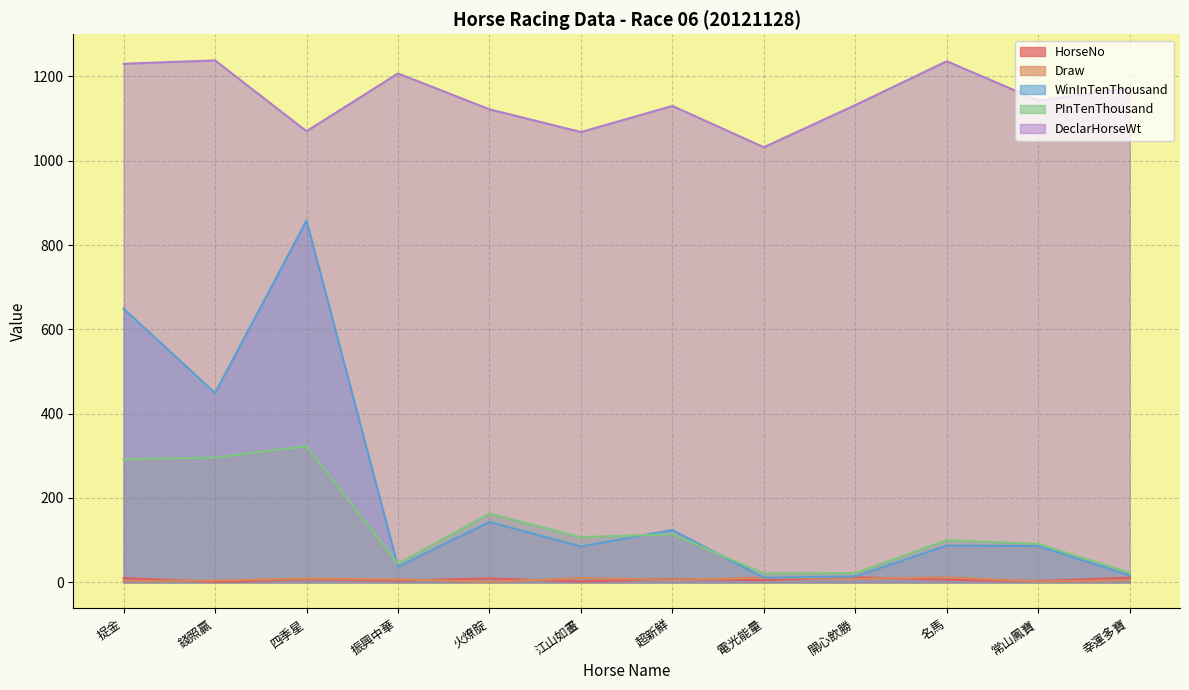

Reading left to right, what are all the values shown in this chart?

HorseNo: 10	1	7	4	9	2	8	5	12	6	3	11
Draw: 3	4	9	7	1	10	6	11	8	12	2	5
DeclarHorseWt: 1230	1238	1070	1207	1122	1068	1130	1032	1132	1236	1143	1172
WinInTenThousand: 649	449	858	37	143	85	124	11	14	87	86	16
PInTenThousand: 292	296	323	44	163	107	114	21	22	100	91	23